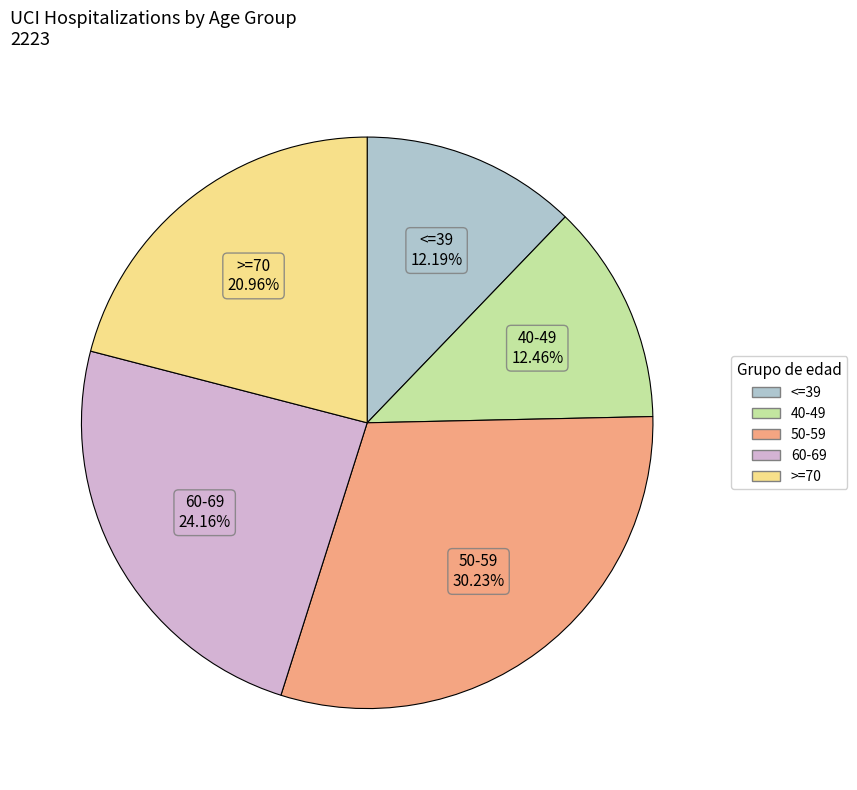

Does 50-59 account for over 50% of the chart?

No